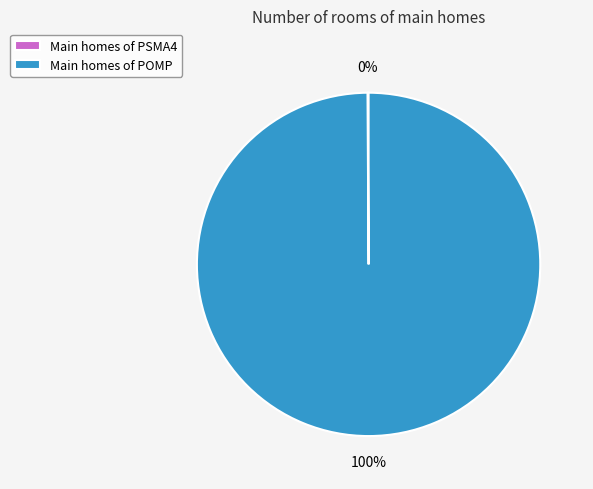

Which category has the biggest portion of the pie?

Main homes of POMP